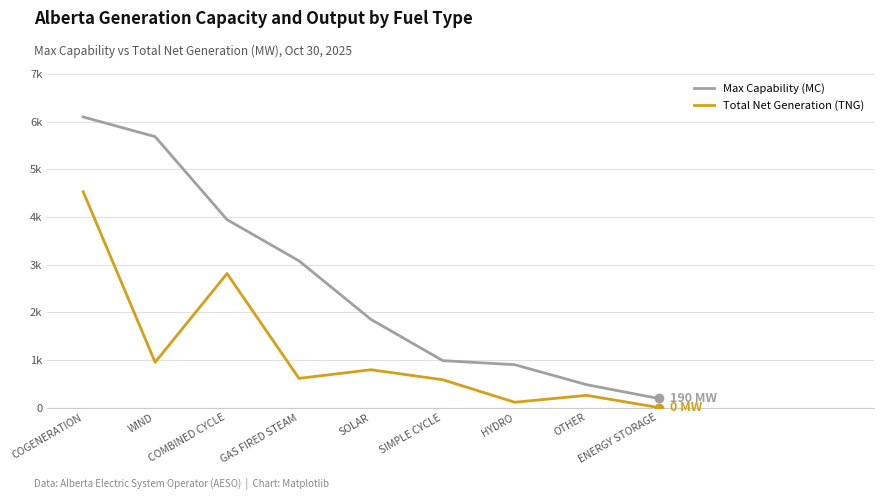

What is the total value across all series at SOLAR?

2643